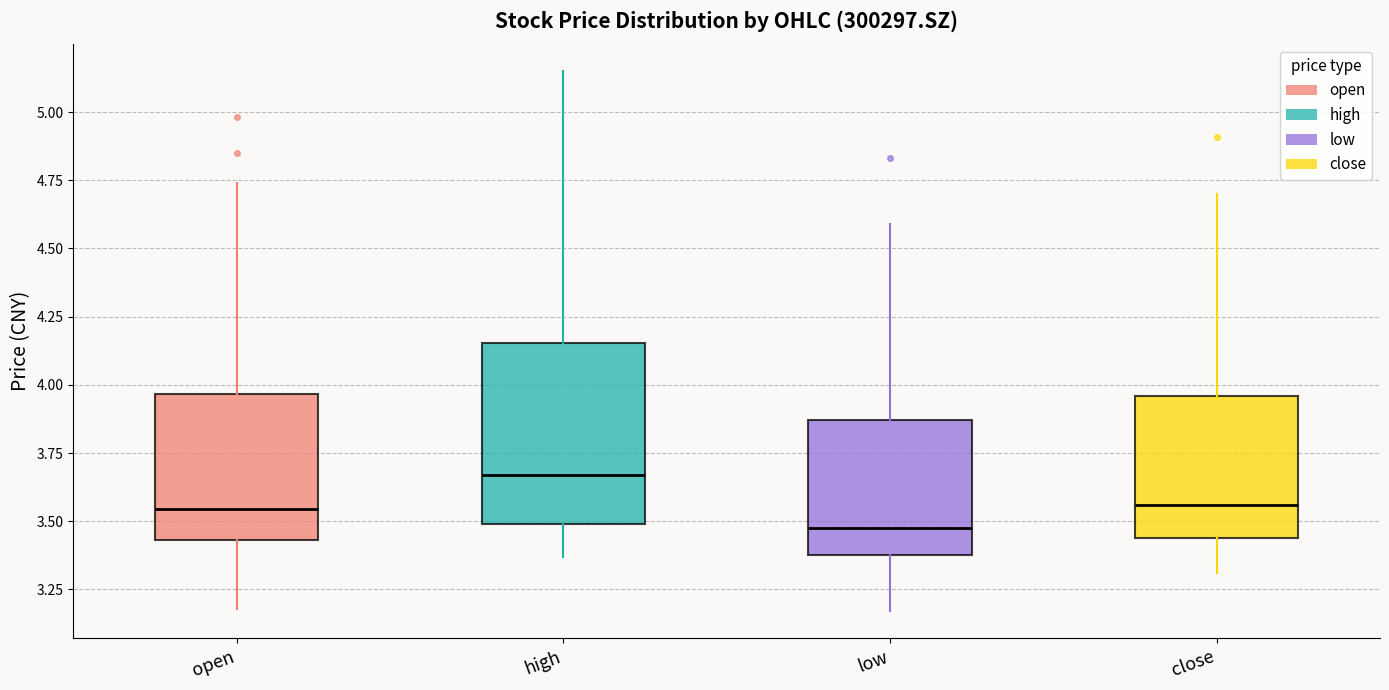

Reading left to right, transcribe this box plot: for each box, give where its median line is, the range the box spans, and where its two whiskers end, as read against the y-axis. The values are not printed on the chart, so give them approximately, as read against the axis.

open: median 3.55, box 3.45 to 3.95, whiskers 3.20 to 4.75
high: median 3.65, box 3.50 to 4.15, whiskers 3.35 to 5.15
low: median 3.50, box 3.40 to 3.85, whiskers 3.15 to 4.60
close: median 3.55, box 3.45 to 3.95, whiskers 3.30 to 4.70